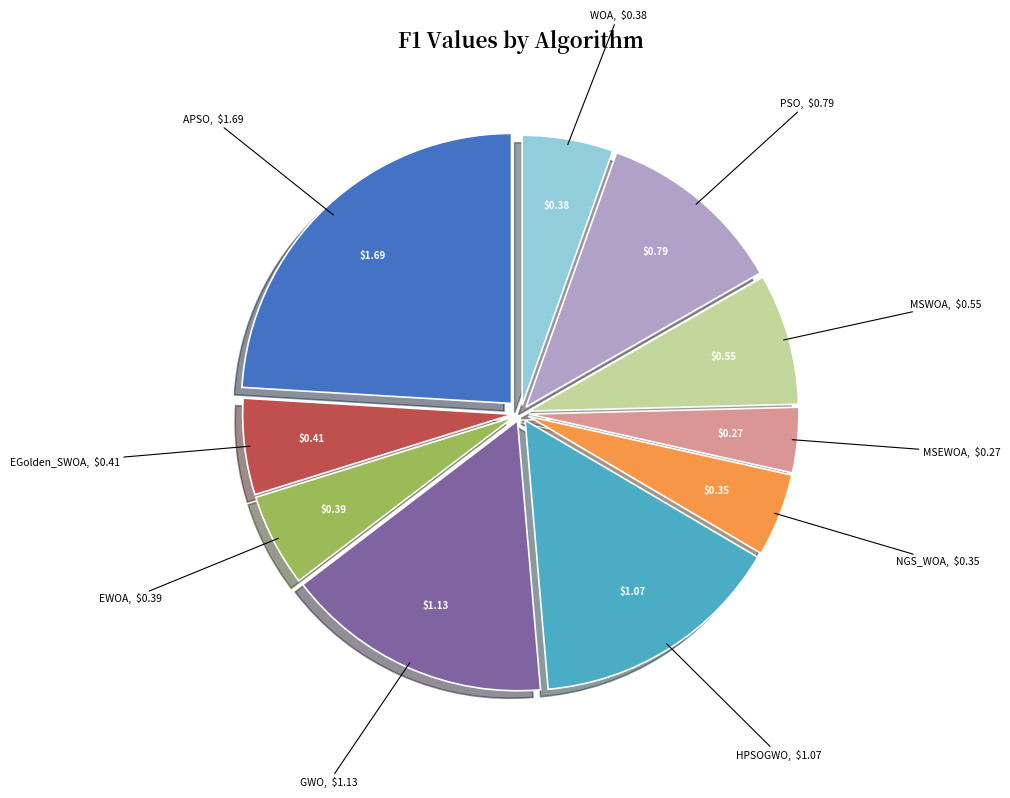

Is there any slice that represents more than half of the pie?

No